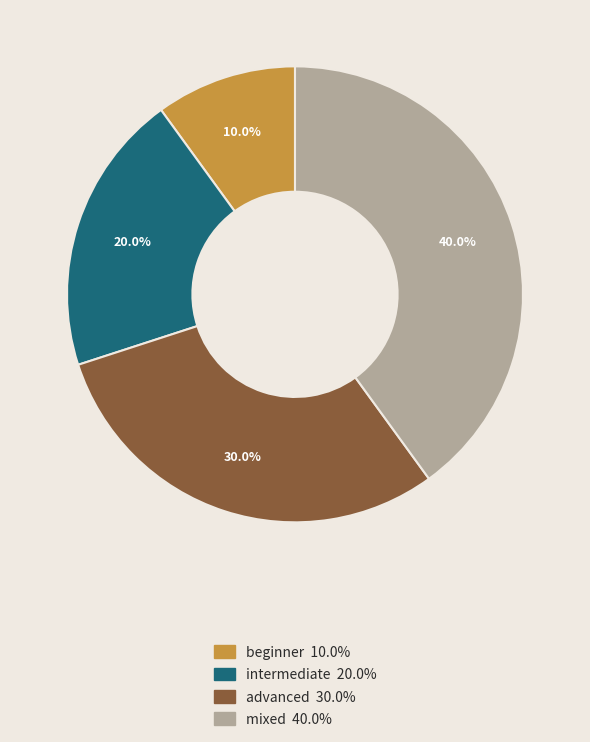

Which slice is the largest?

mixed